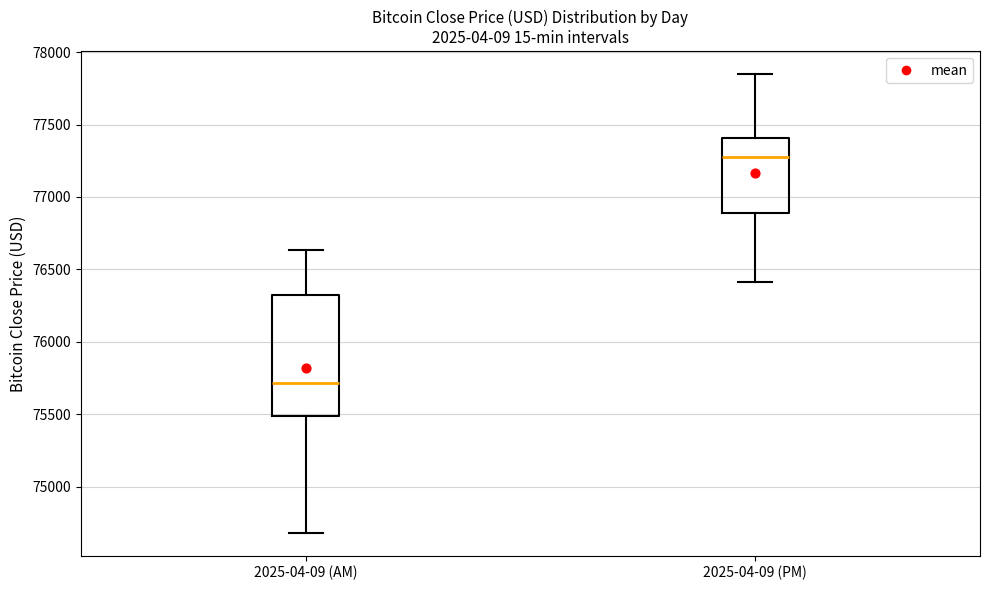

Reading left to right, transcribe this box plot: for each box, give where its median line is, the range the box spans, and where its two whiskers end, as read against the y-axis. The values are not printed on the chart, so give them approximately, as read against the axis.

2025-04-09 (AM): median 75700, box 75500 to 76300, whiskers 74700 to 76650
2025-04-09 (PM): median 77300, box 76900 to 77400, whiskers 76400 to 77850